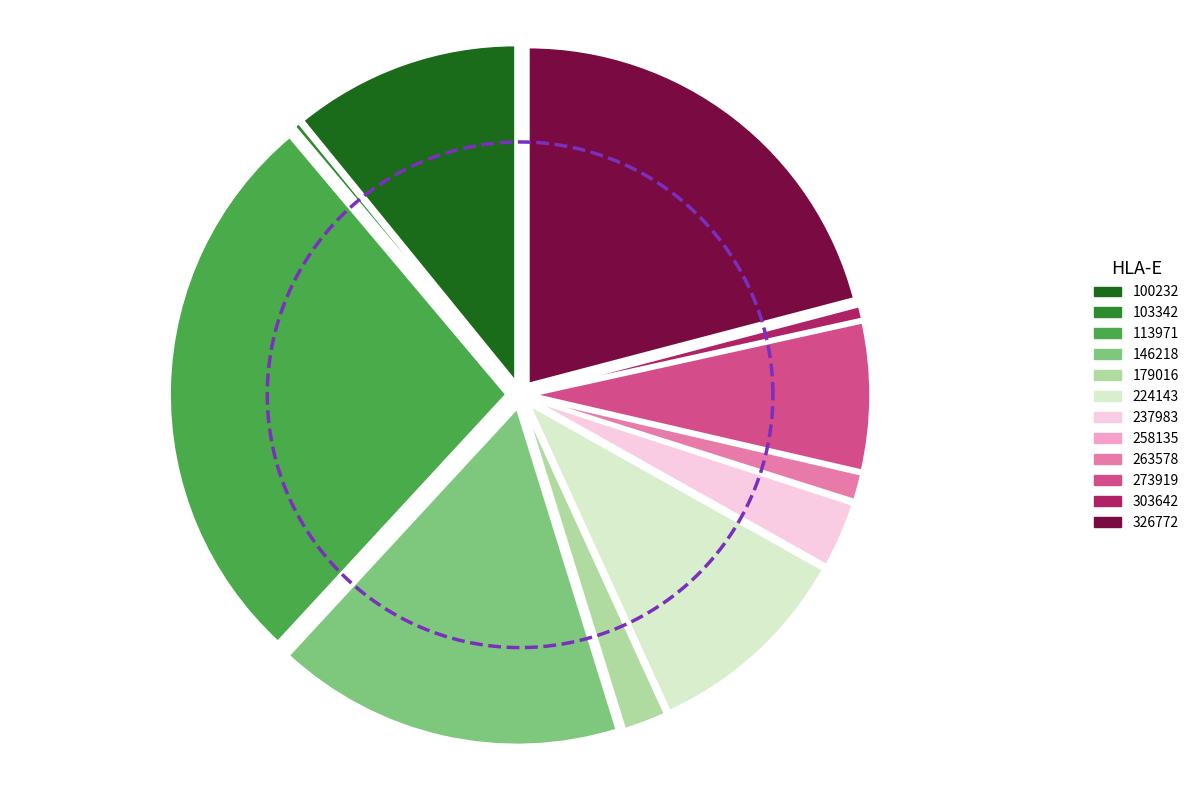

Which has a higher value, 224143 or 237983?

224143